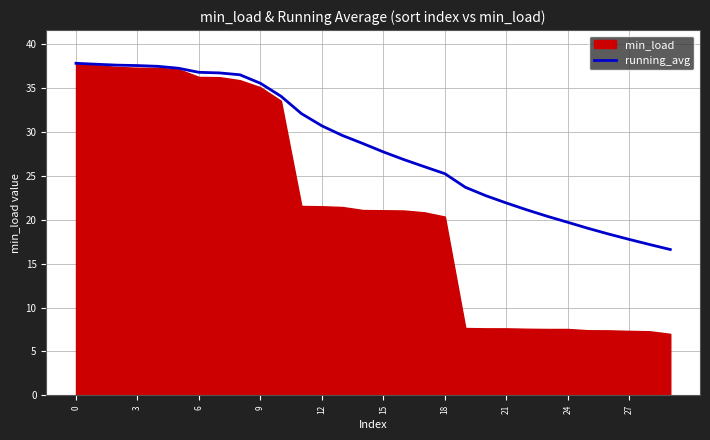

True or false: the data shows 21.9 at 21.

True